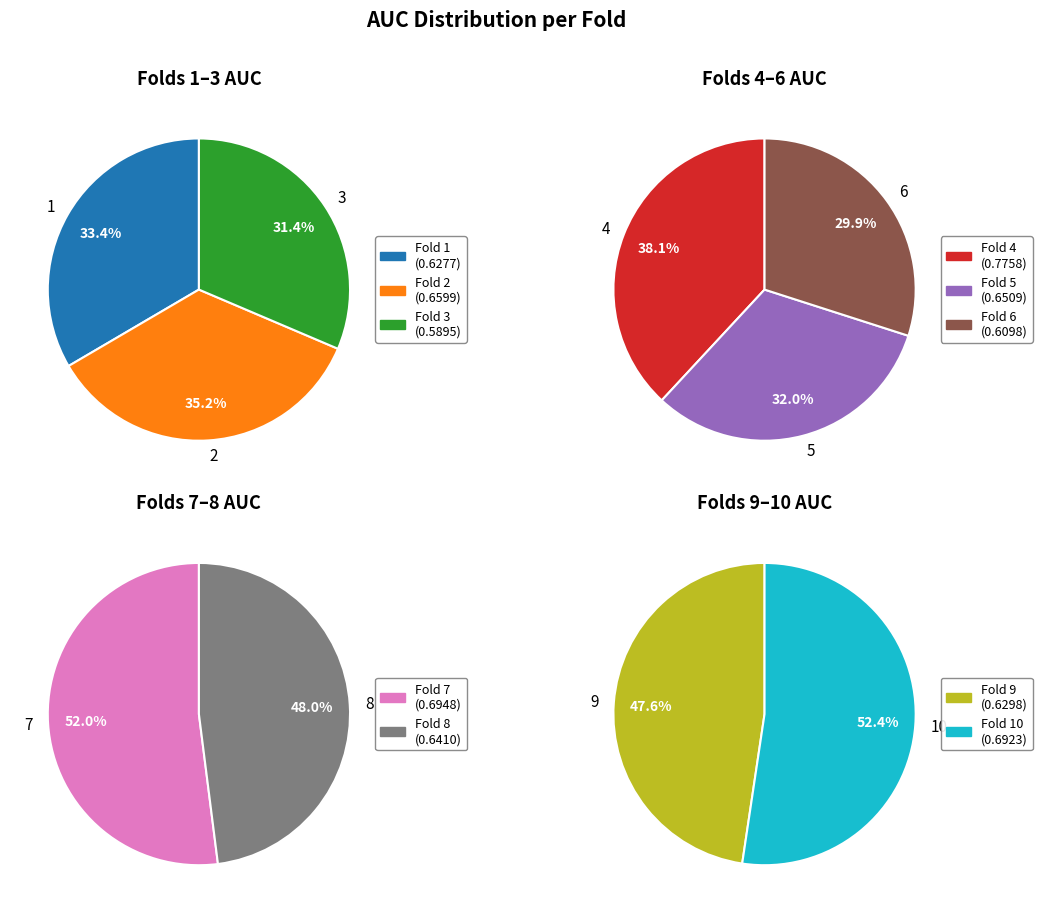

Which category has the biggest portion of the pie?

4